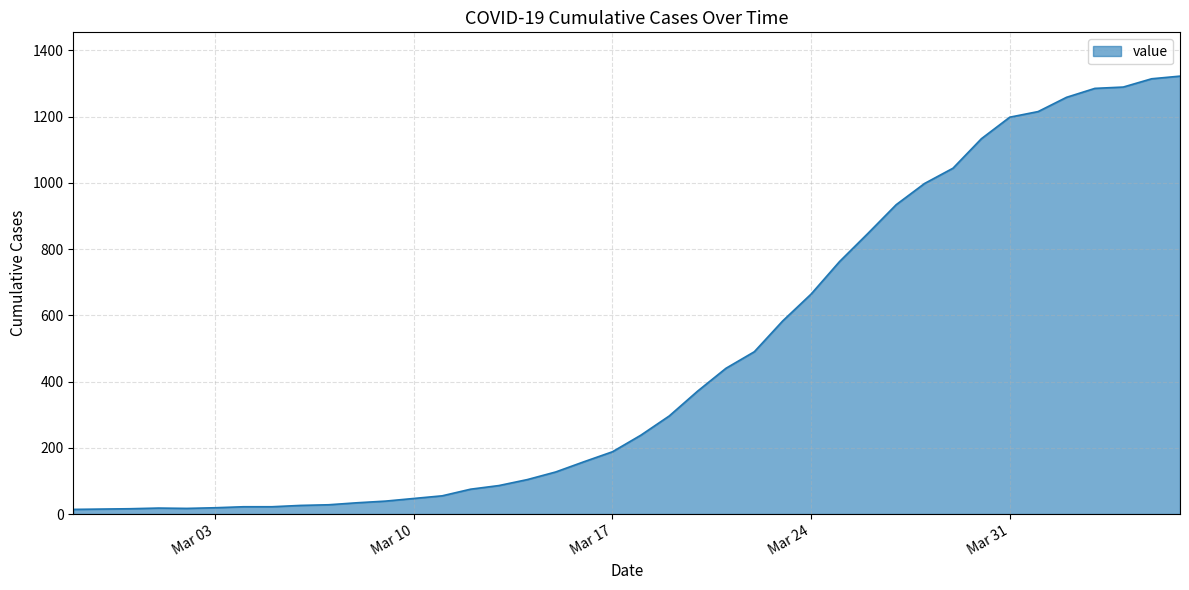

What is the minimum value shown in the chart?

14